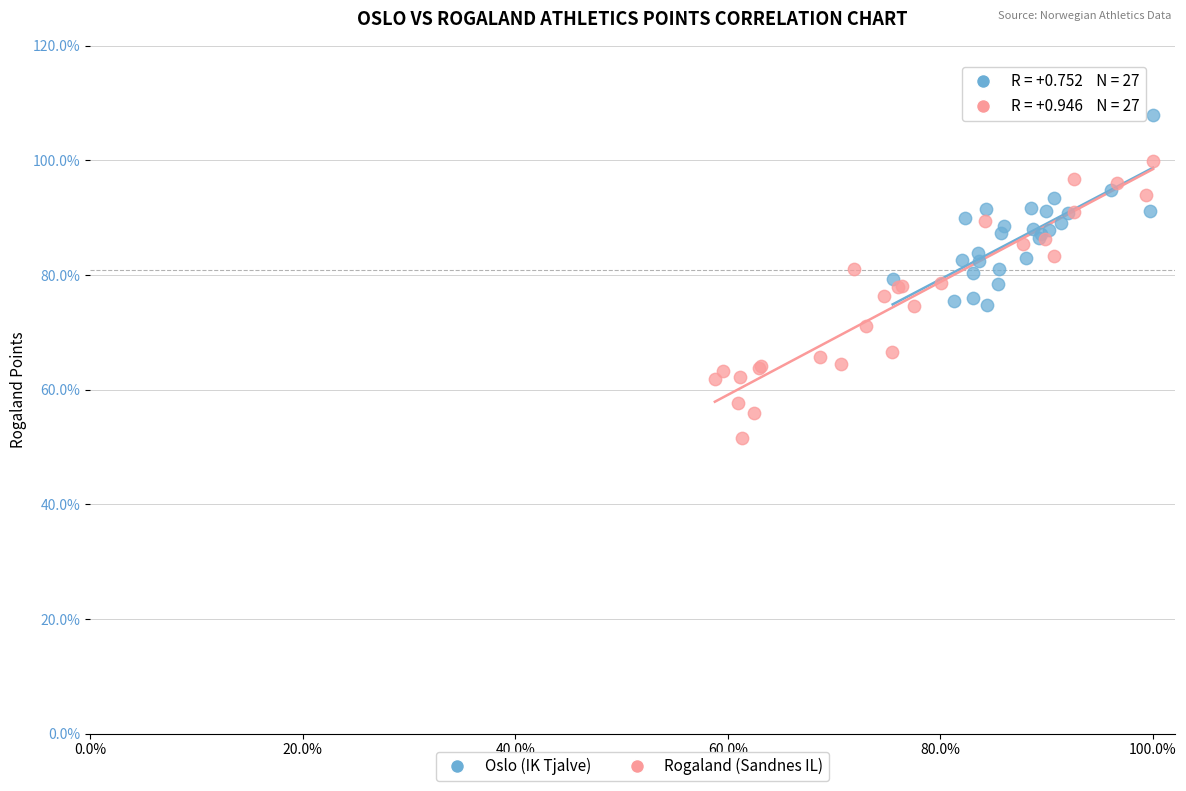

Which series has the largest Y range (max minus min)?

Rogaland (Sandnes IL)